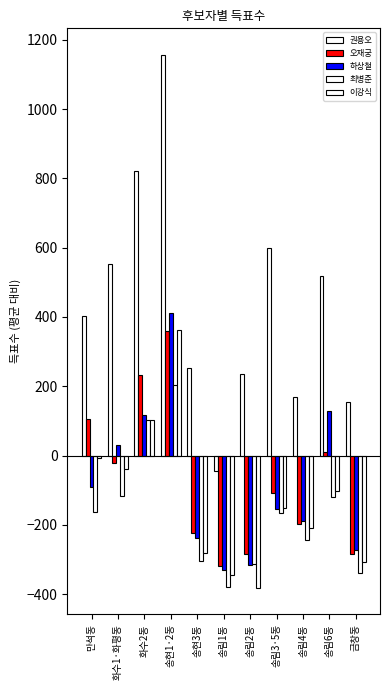

Rank the series at 송림4동 from highest to lowest value.

권용오, 하상철, 오재궁, 이강식, 최병준